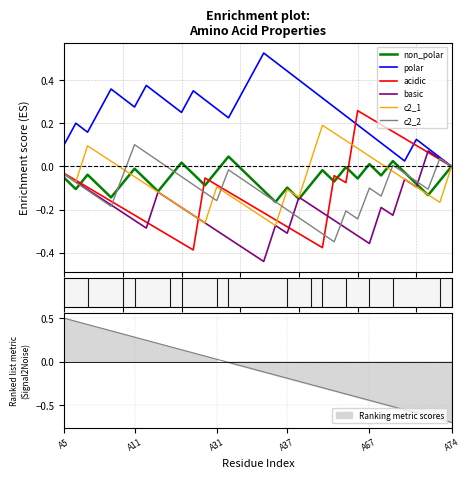

Does the chart display data point markers on the line(s)?

No